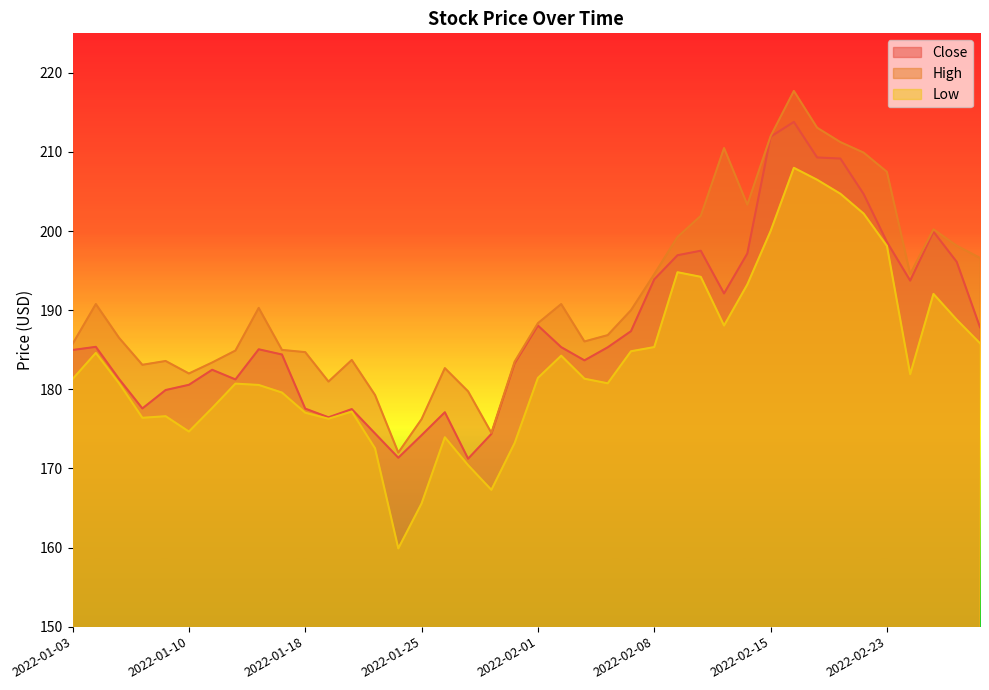

How many data points in Close are less than 185?

19